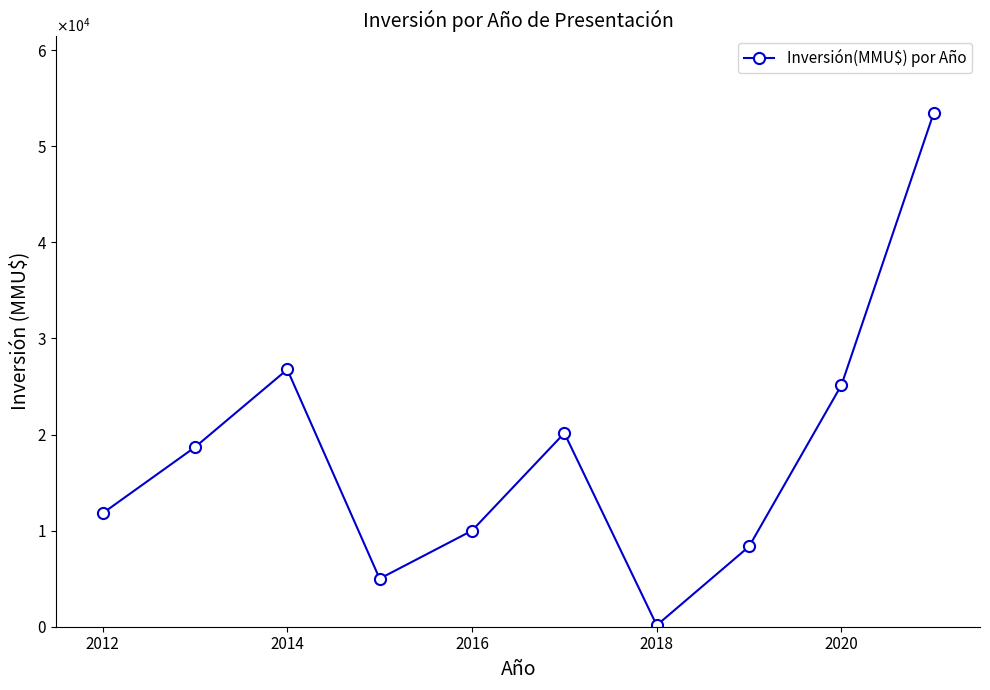

Does the chart have visible grid lines?

No